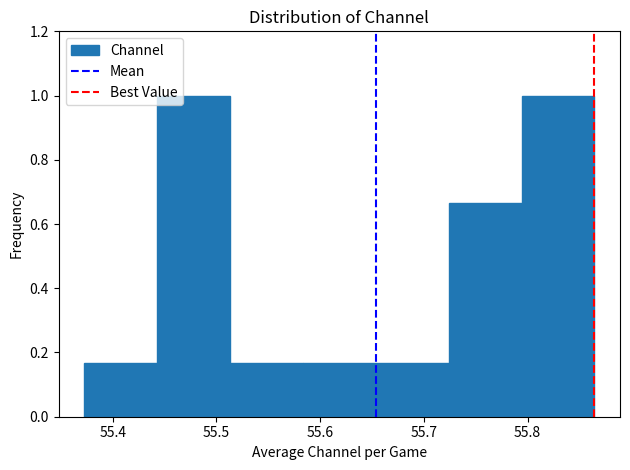

Reading left to right, transcribe this chart: for each bar, give the range it covers on the x-axis and its height. Neither the bar edges nor the heights are printed on the chart, so give them approximately, as read against the axes.

55.37 to 55.44: 0.16
55.44 to 55.51: 1.00
55.51 to 55.58: 0.16
55.58 to 55.65: 0.16
55.65 to 55.72: 0.16
55.72 to 55.79: 0.66
55.79 to 55.86: 1.00